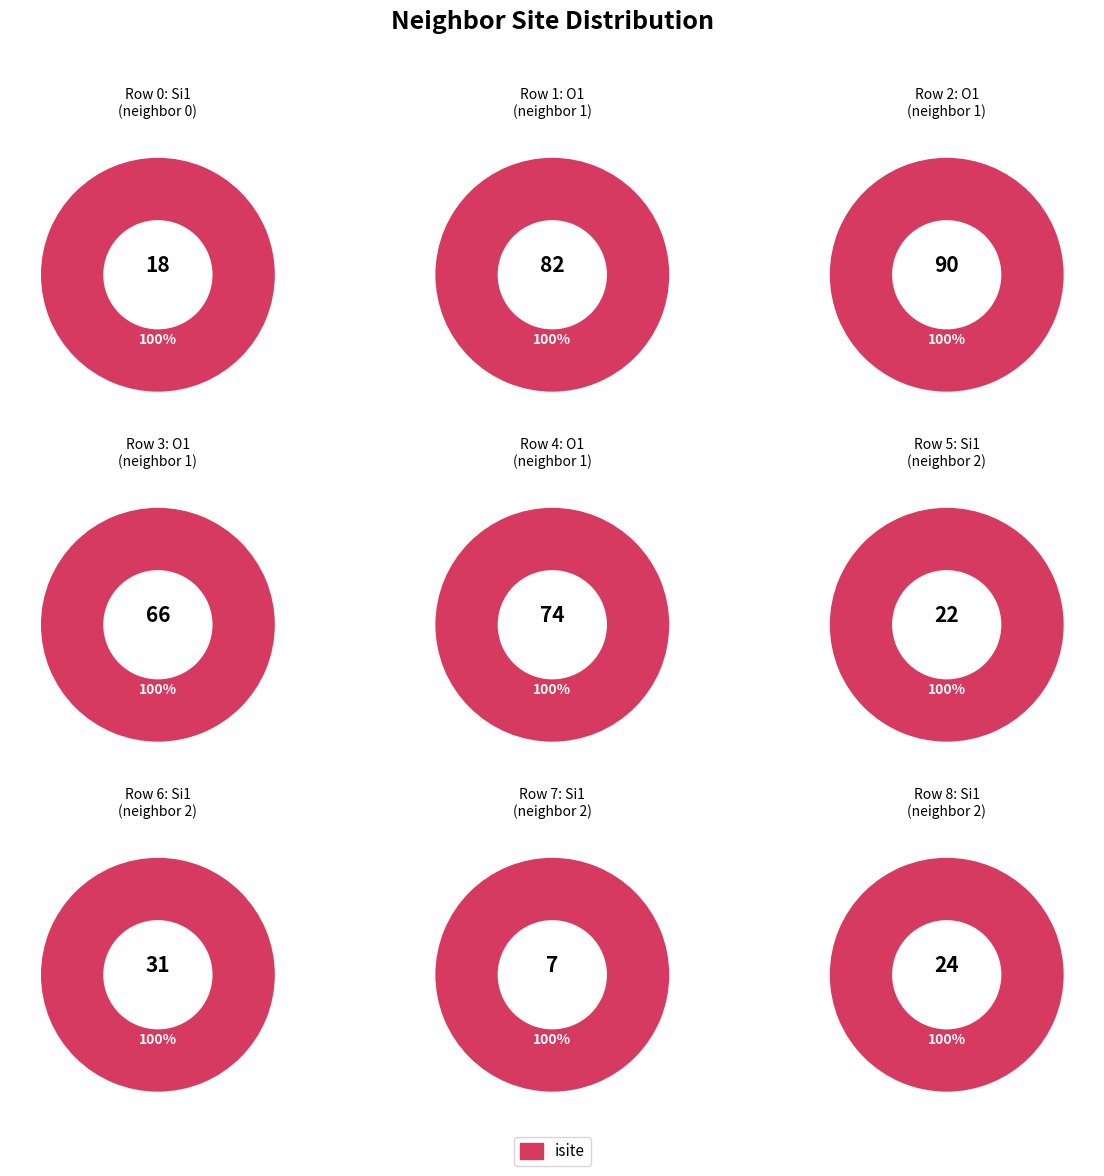

Combined, what portion of the pie is 5 and 4?

23.2%